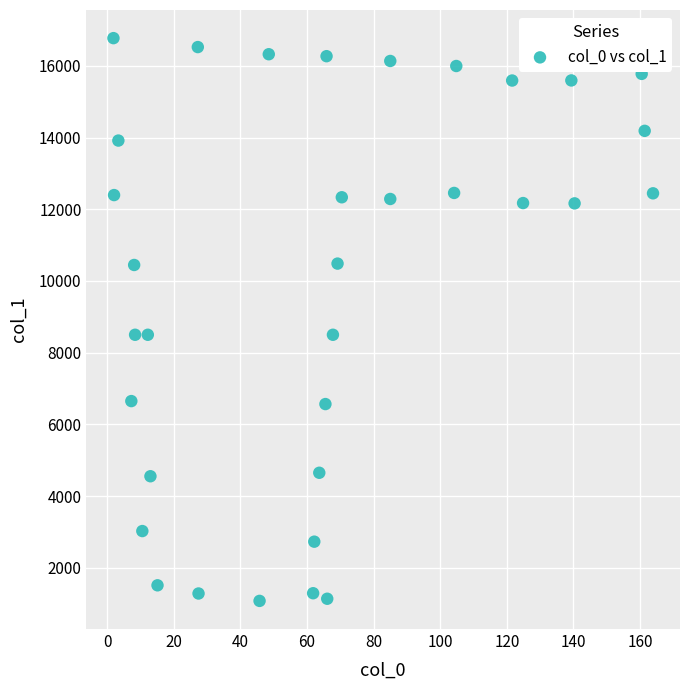

What is the range of X values (max minus min)?

162.0